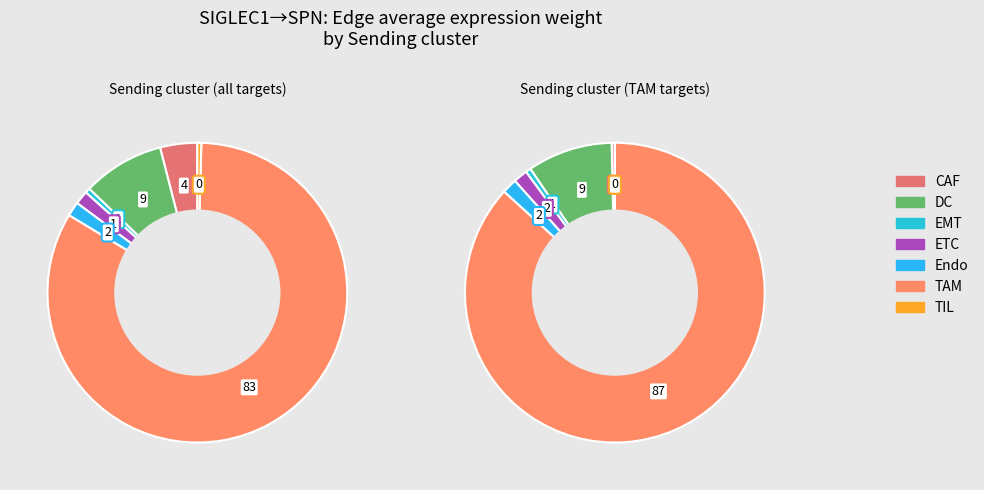

True or false: Endo accounts for 2% of the total.

True